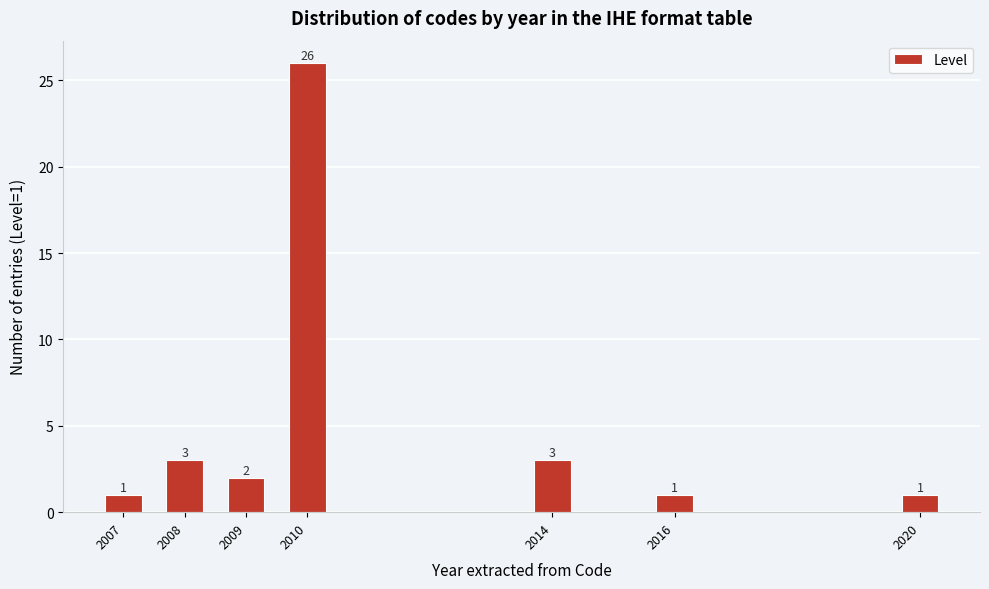

Reading left to right, list all the values displayed in this chart.

2007=1	2008=3	2009=2	2010=26	2014=3	2016=1	2020=1